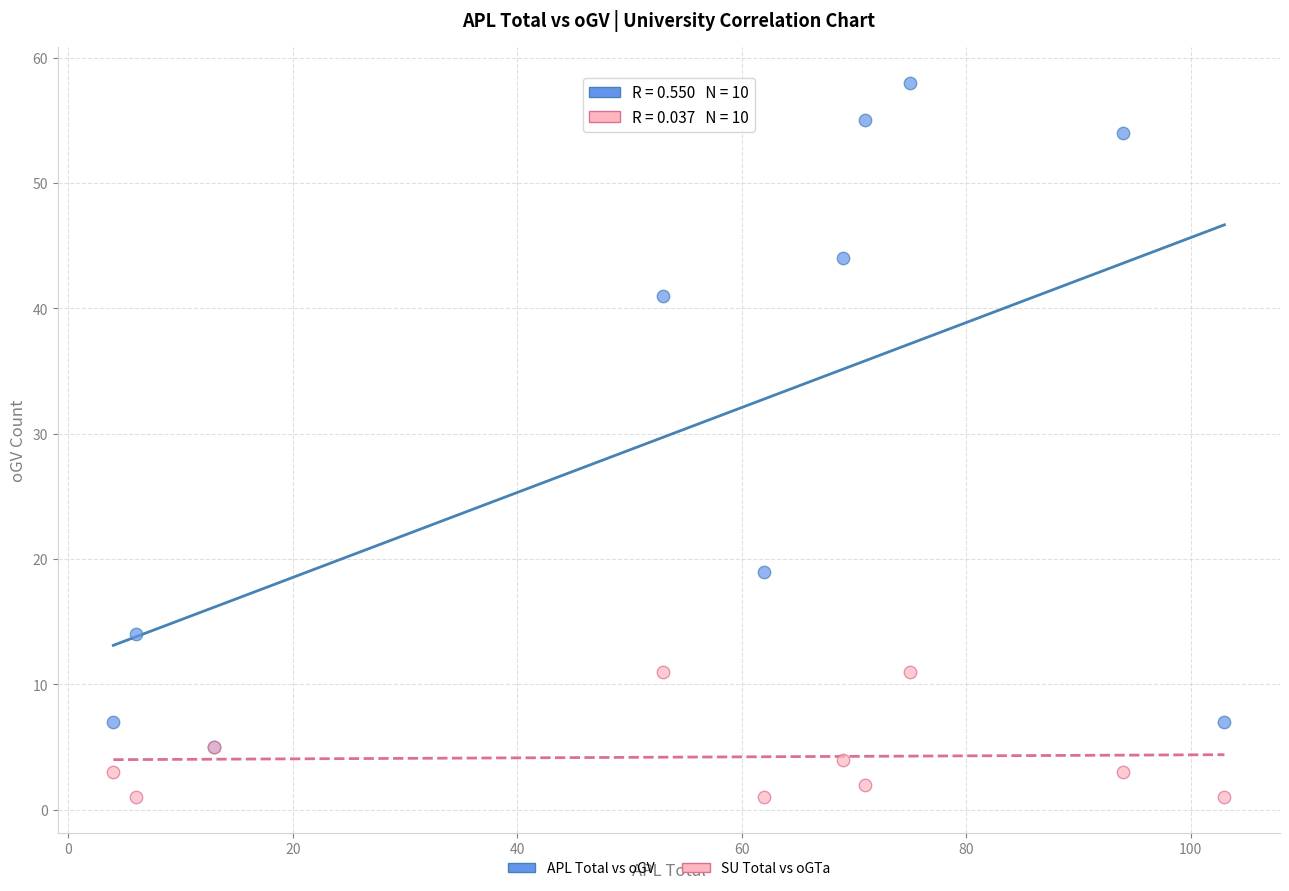

Across all series, what Y value is closest to 29?

19